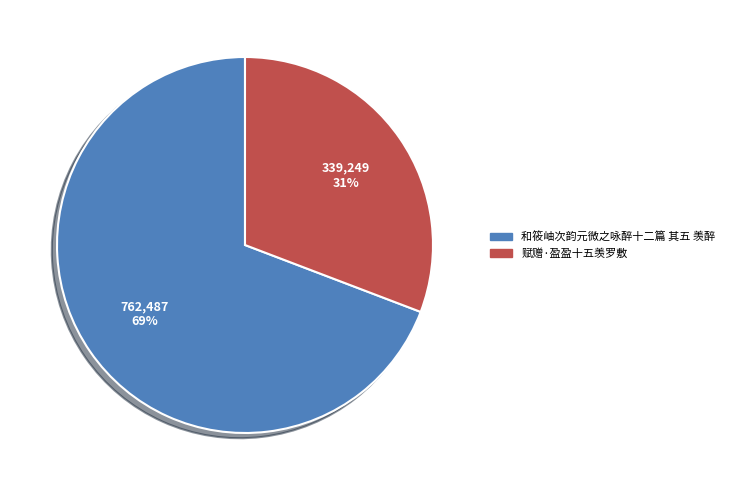

Is the sum of 和筱岫次韵元微之咏醉十二篇 其五 羡醉 and 赋赠·盈盈十五羡罗敷 greater than half?

Yes